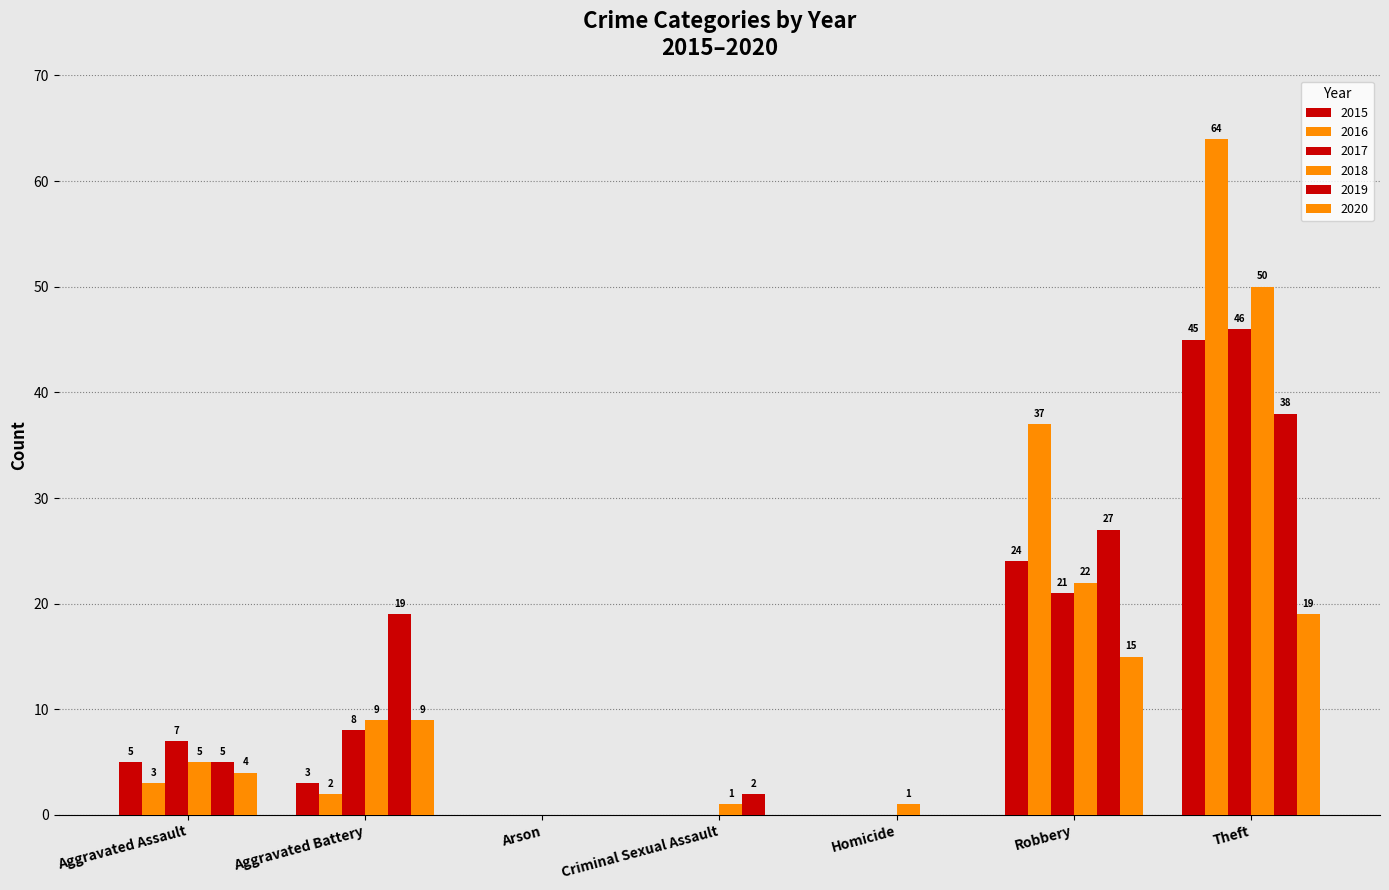

Reading right to left, what are all the values shown in this chart?

2015: 45	24	0	0	0	3	5
2016: 64	37	0	0	0	2	3
2017: 46	21	0	0	0	8	7
2018: 50	22	1	1	0	9	5
2019: 38	27	0	2	0	19	5
2020: 19	15	0	0	0	9	4